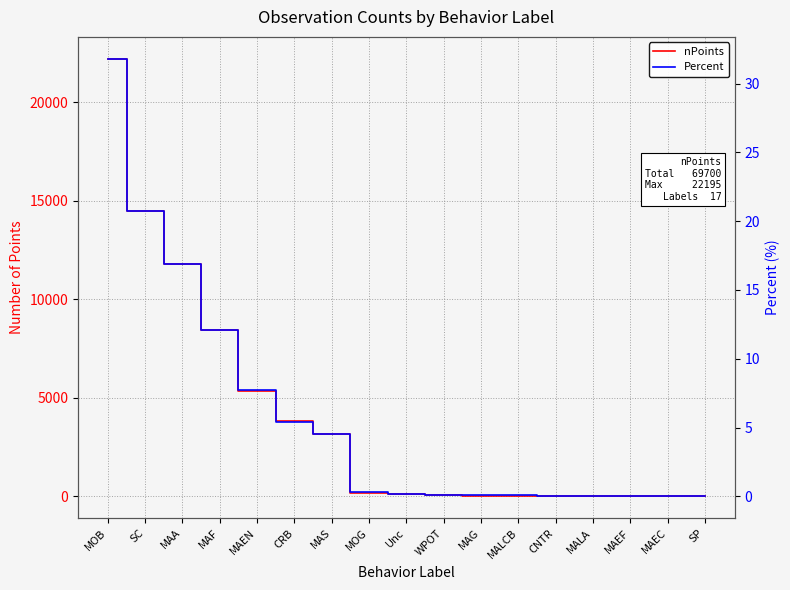

What is the maximum value for Percent?

31.8